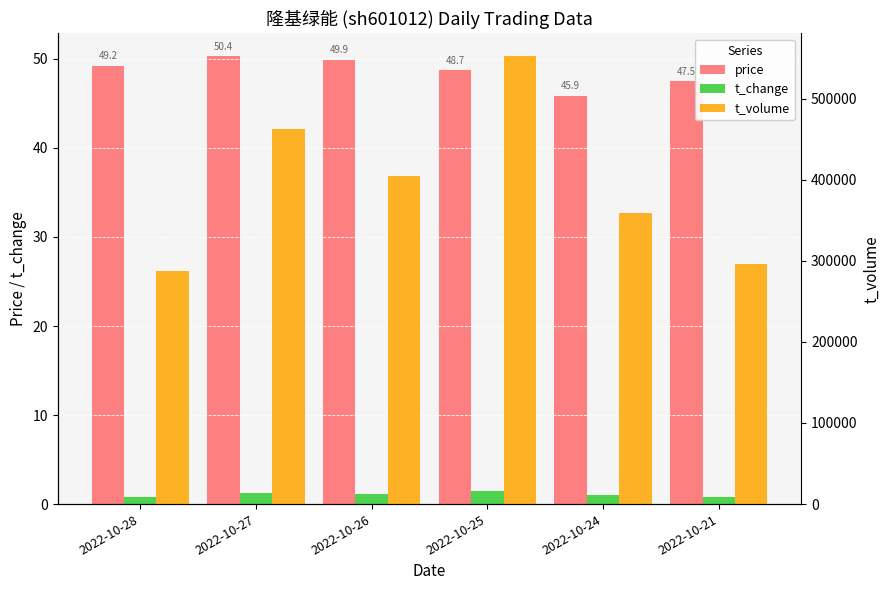

Is the value of price at 2022-10-24 greater than the value of t_change at 2022-10-27?

Yes